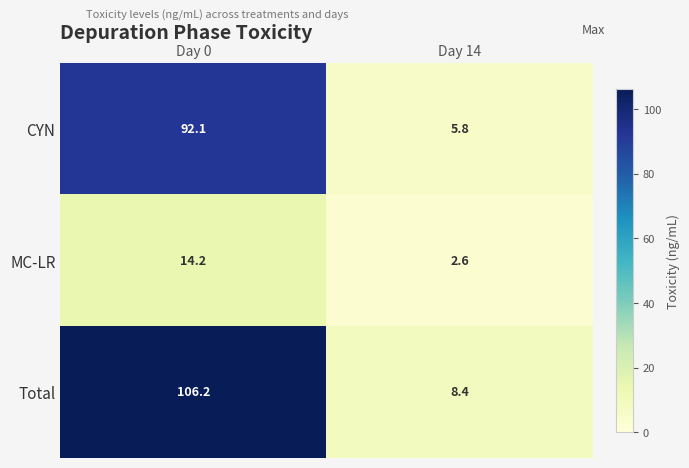

Reading left to right, list all the values displayed in this chart.

CYN: 92.1	5.8
MC-LR: 14.2	2.6
Total: 106.2	8.4